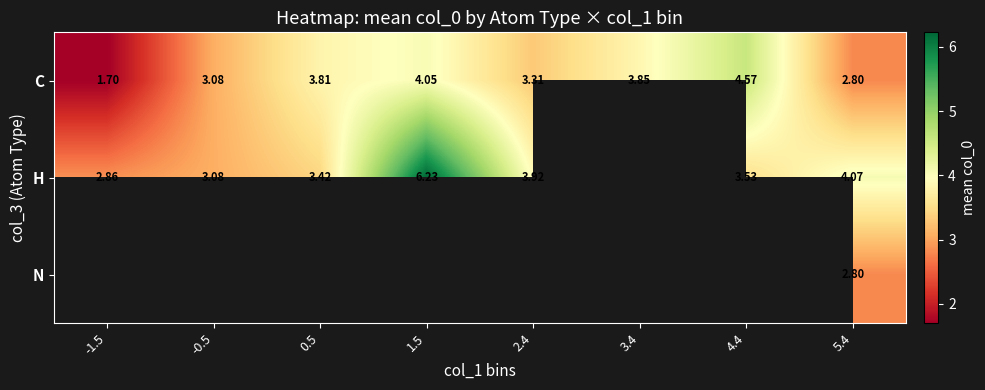

Is the value of H at 2.4 greater than the value of N at 0.5?

No